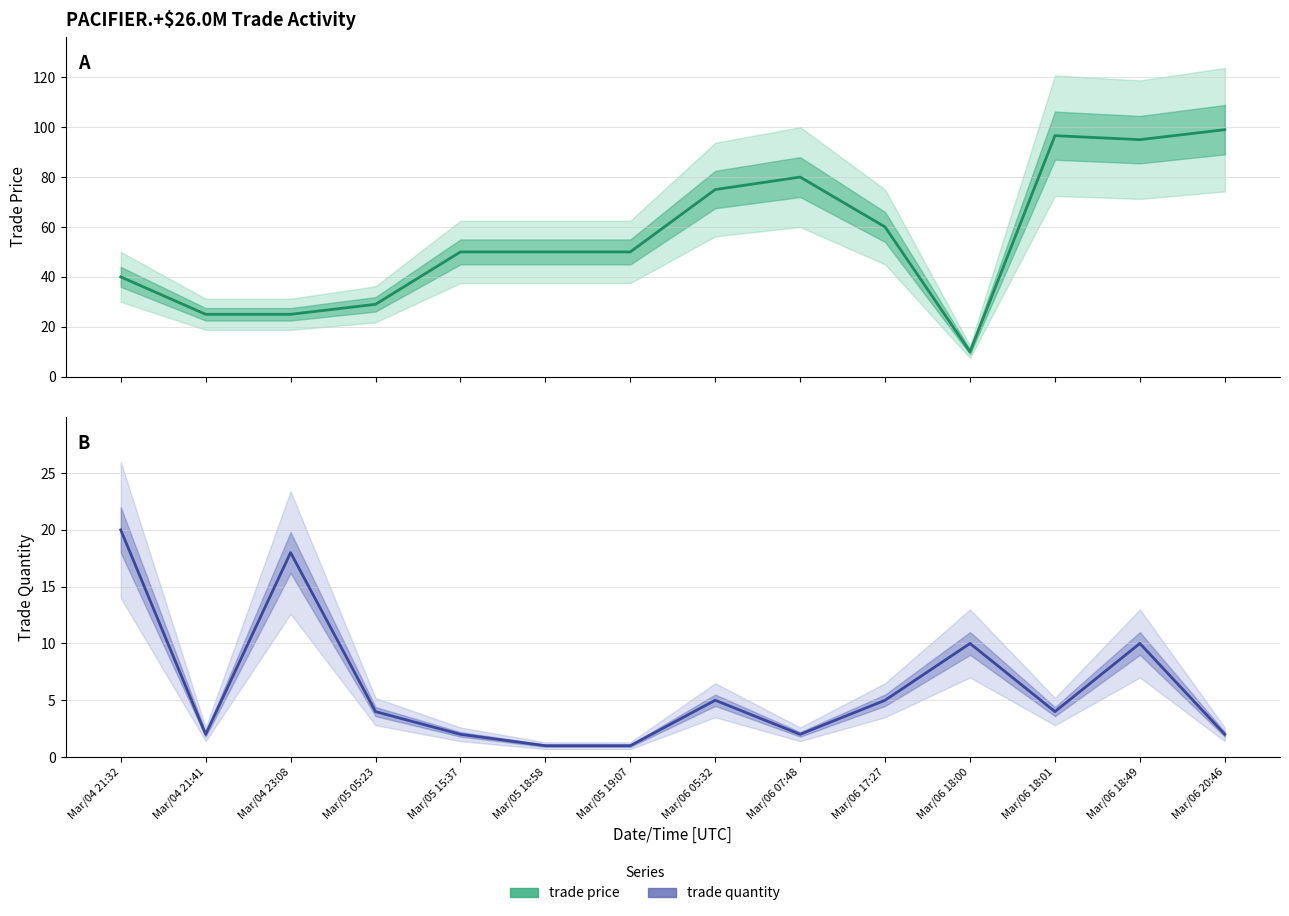

At how many categories does at least one series exceed 85?

3